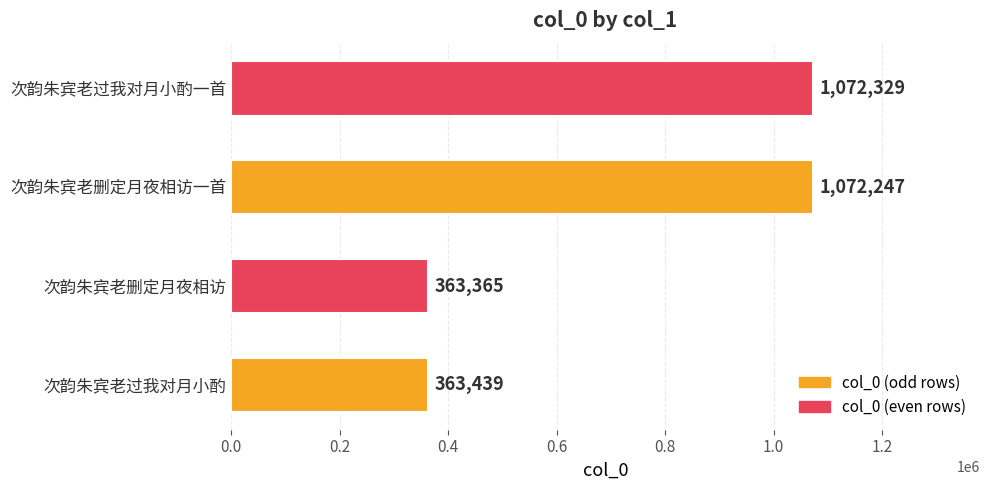

How many bars are there in total?

4